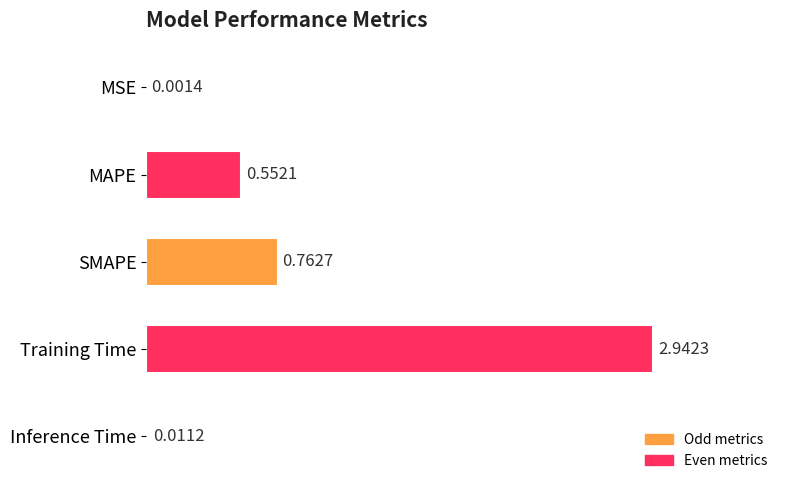

What is the sum of all values?

4.3